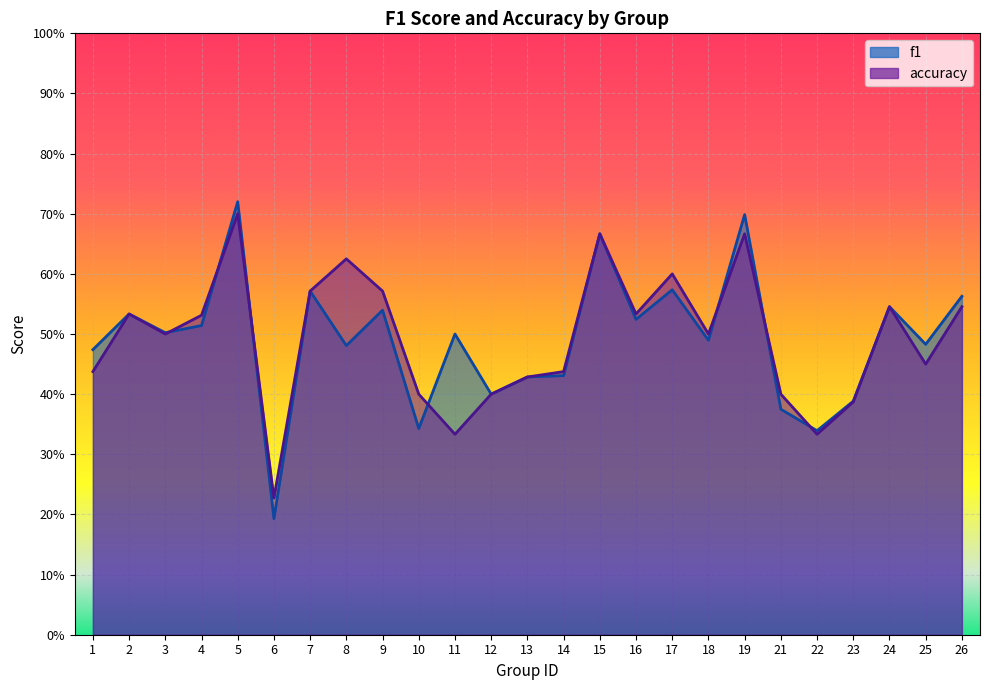

What is the greatest value displayed?

0.7